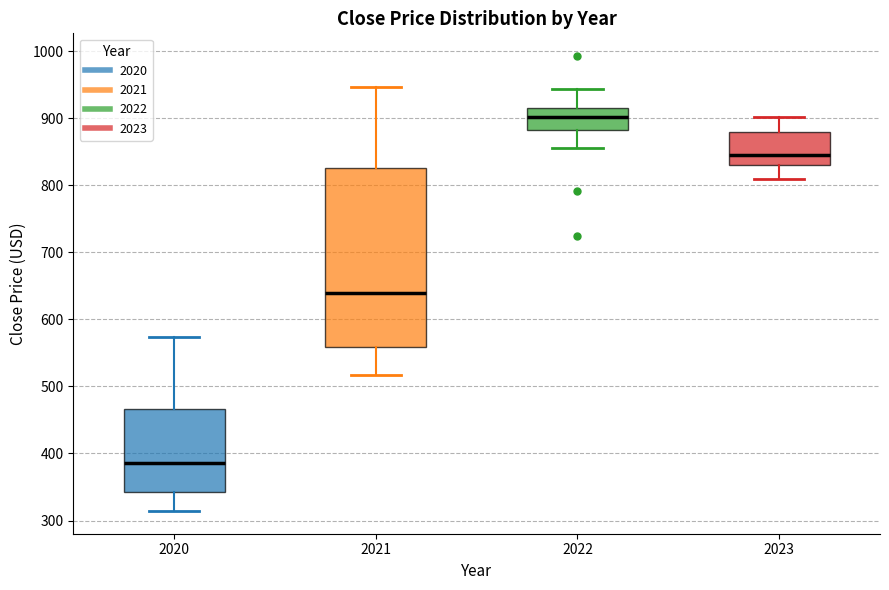

Reading left to right, transcribe this box plot: for each box, give where its median line is, the range the box spans, and where its two whiskers end, as read against the y-axis. The values are not printed on the chart, so give them approximately, as read against the axis.

2020: median 390, box 340 to 470, whiskers 310 to 570
2021: median 640, box 560 to 830, whiskers 520 to 950
2022: median 900, box 880 to 910, whiskers 860 to 940
2023: median 850, box 830 to 880, whiskers 810 to 900